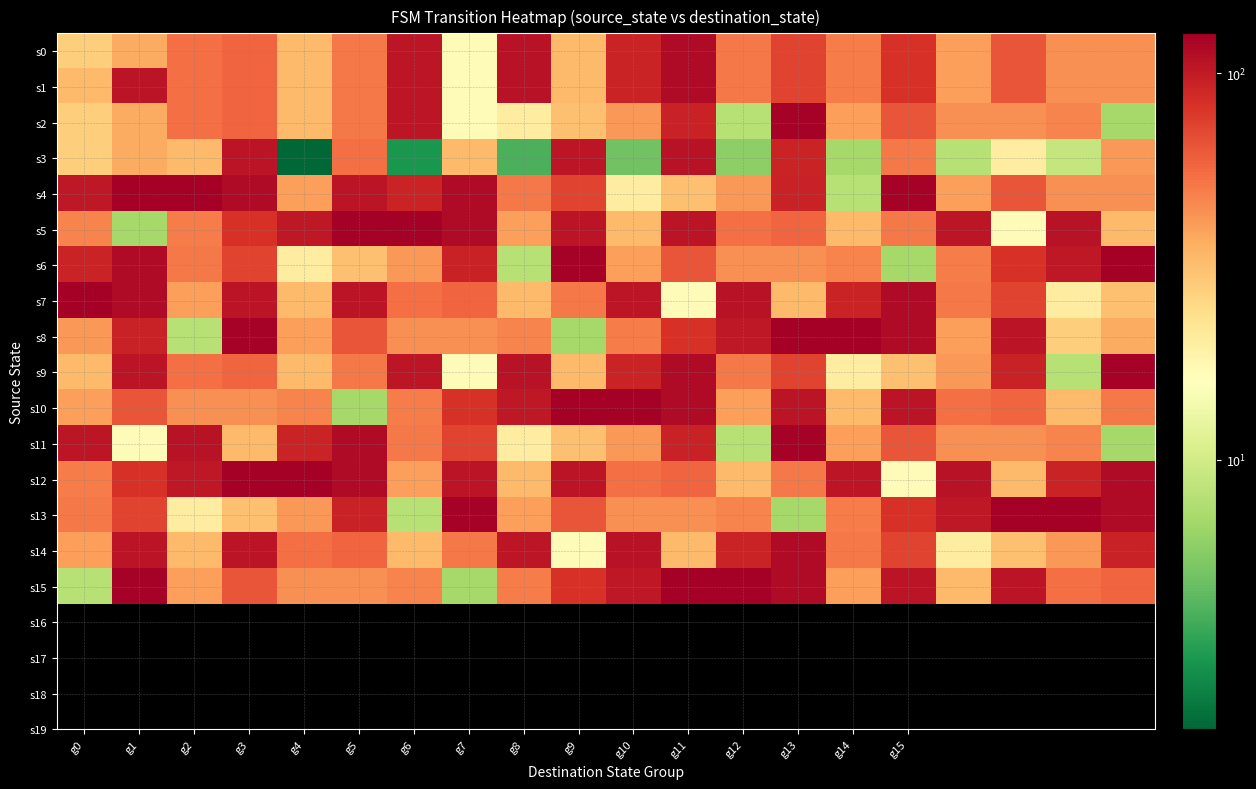

Reading left to right, list all the values displayed in this chart.

s0: 28	37	54	58	33	51	104	17	107	33	93	114	51	72	50	82	40	65	44	44
s1: 33	106	54	58	33	51	104	17	107	33	93	114	51	72	50	82	40	65	44	44
s2: 28	37	54	58	33	51	104	17	20	31	42	94	8	124	40	65	44	44	48	7
s3: 28	37	33	106	2	54	3	33	4	104	5	107	6	93	7	51	8	20	9	42
s4: 102	127	127	114	40	105	93	114	51	72	20	31	42	94	8	124	40	65	44	44
s5: 48	7	50	82	102	127	127	114	40	105	33	106	54	58	33	51	104	17	107	33
s6: 93	114	51	72	20	31	42	94	8	124	40	65	44	44	48	7	50	82	102	127
s7: 127	114	40	105	33	106	54	58	33	51	104	17	107	33	93	114	51	72	20	31
s8: 42	94	8	124	40	65	44	44	48	7	50	82	102	127	127	114	40	105	28	37
s9: 33	106	54	58	33	51	104	17	107	33	93	114	51	72	20	31	42	94	8	124
s10: 40	65	44	44	48	7	50	82	102	127	127	114	40	105	33	106	54	58	33	51
s11: 104	17	107	33	93	114	51	72	20	31	42	94	8	124	40	65	44	44	48	7
s12: 50	82	102	127	127	114	40	105	33	106	54	58	33	51	104	17	107	33	93	114
s13: 51	72	20	31	42	94	8	124	40	65	44	44	48	7	50	82	102	127	127	114
s14: 40	105	33	106	54	58	33	51	104	17	107	33	93	114	51	72	20	31	42	94
s15: 8	124	40	65	44	44	48	7	50	82	102	127	127	114	40	105	33	106	54	58